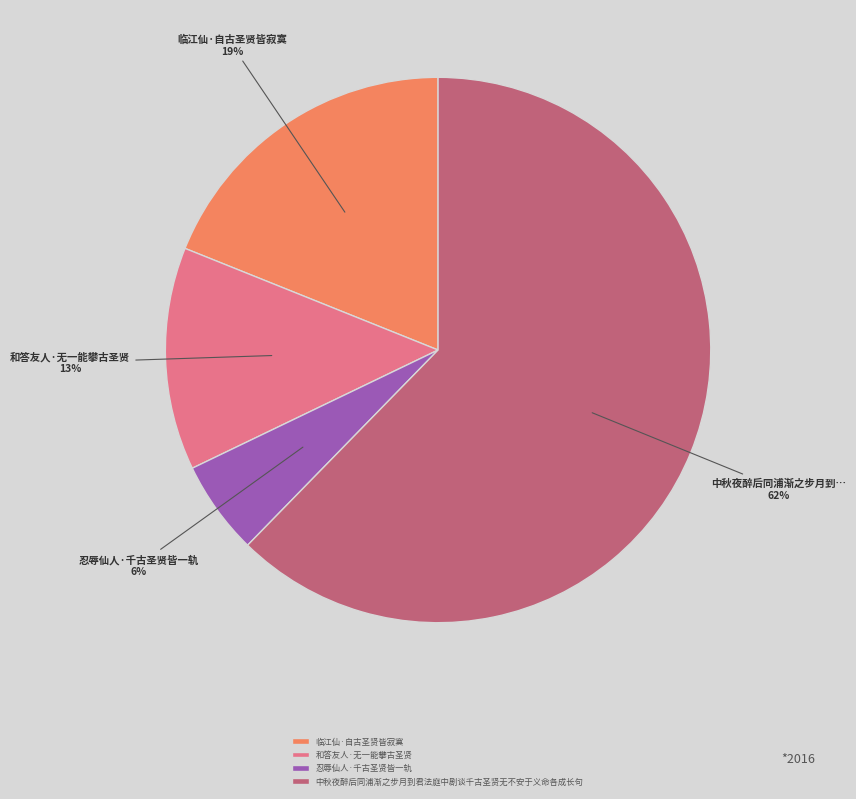

Is there a majority slice in this chart?

Yes